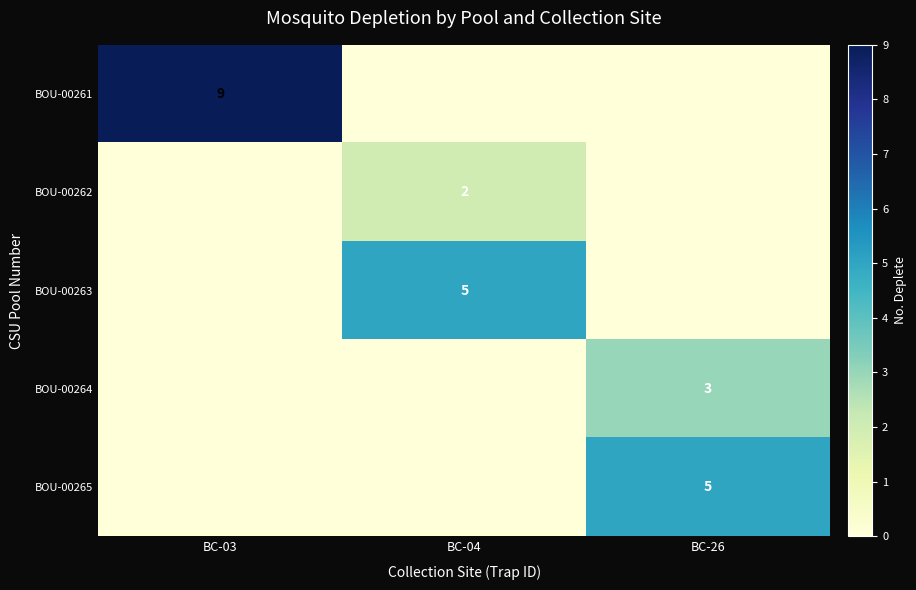

Is it true that BOU-00262 equals 2 at BC-04?

True